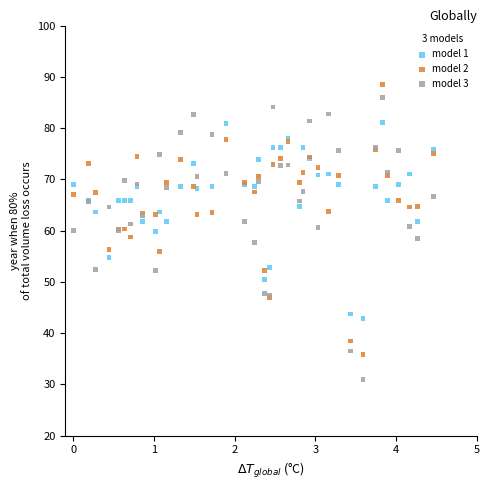

Which series contains the highest Y value?

model 2